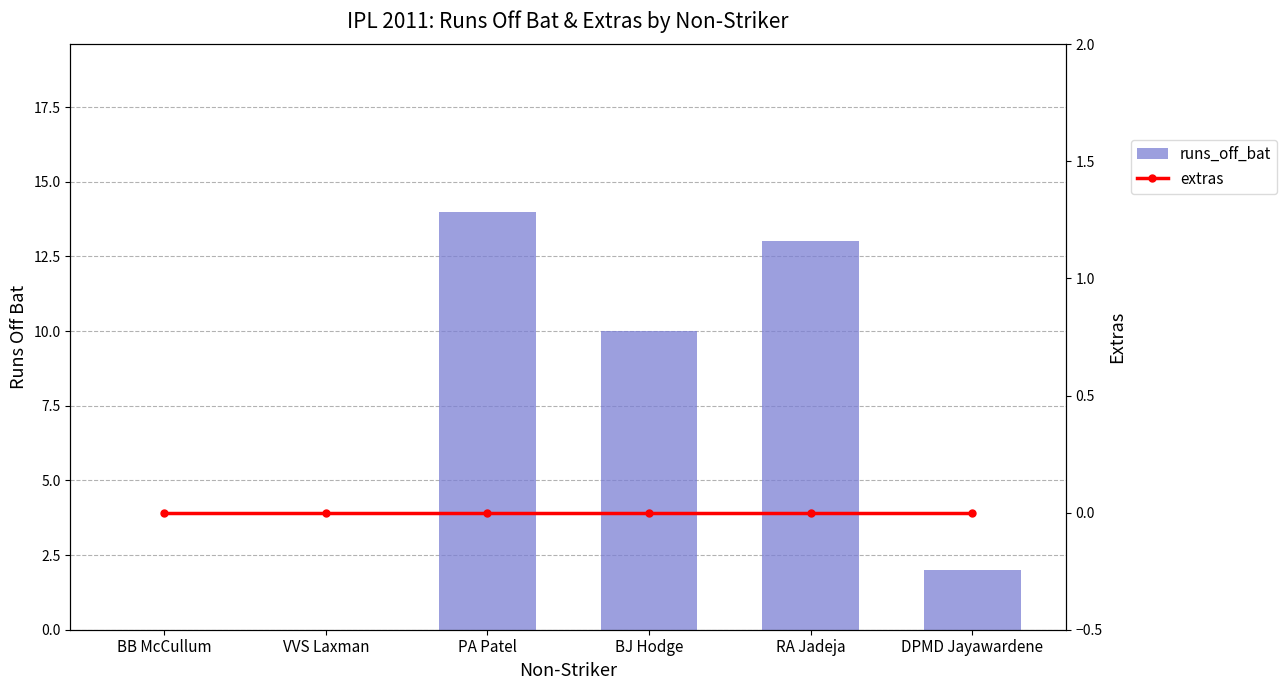

At which label does runs_off_bat reach its minimum?

BB McCullum